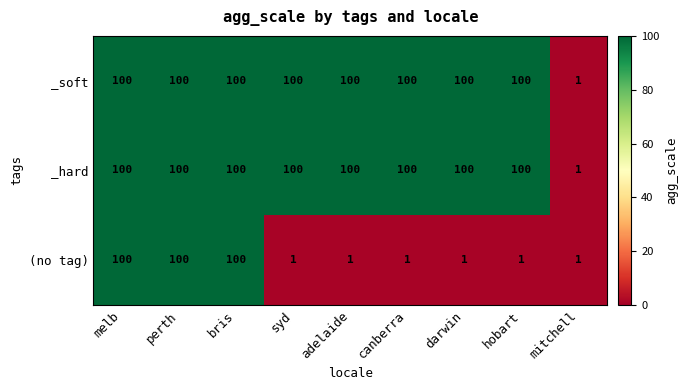

What is the minimum value shown in the chart?

1